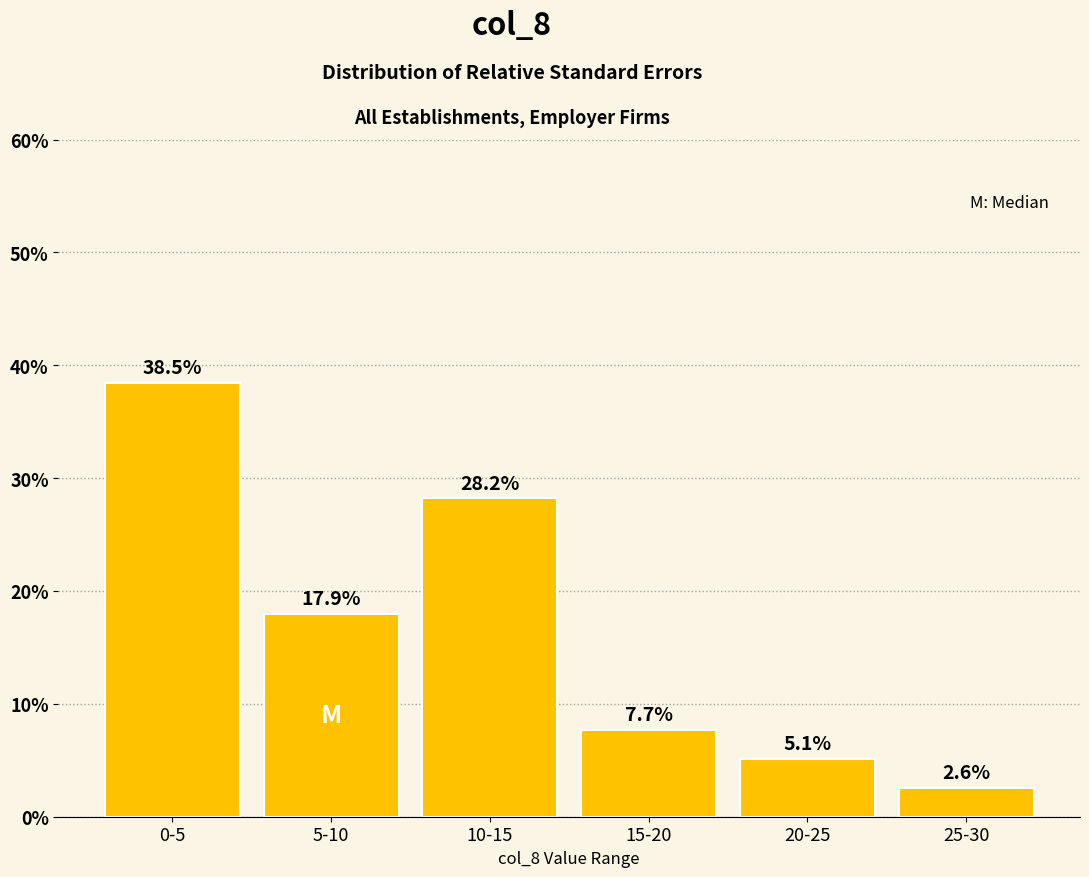

Reading left to right, extract all data points from this chart.

38.5	17.9	28.2	7.7	5.1	2.6